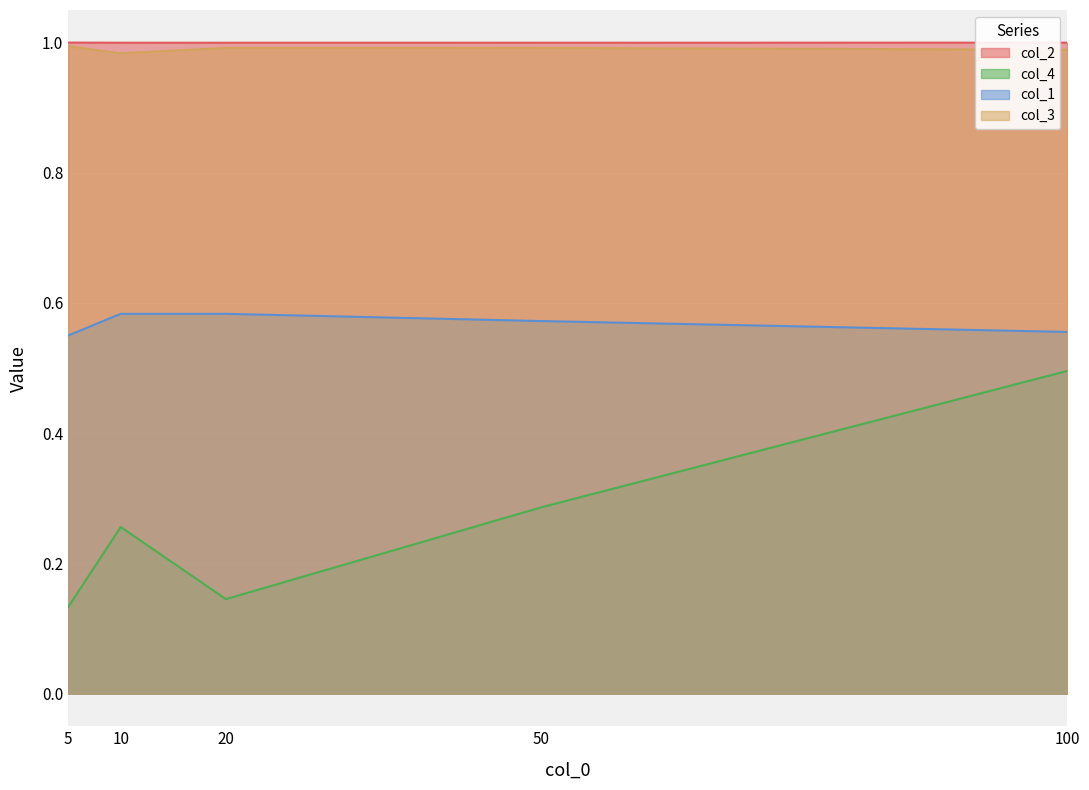

At which category does col_4 reach its first local peak?

10